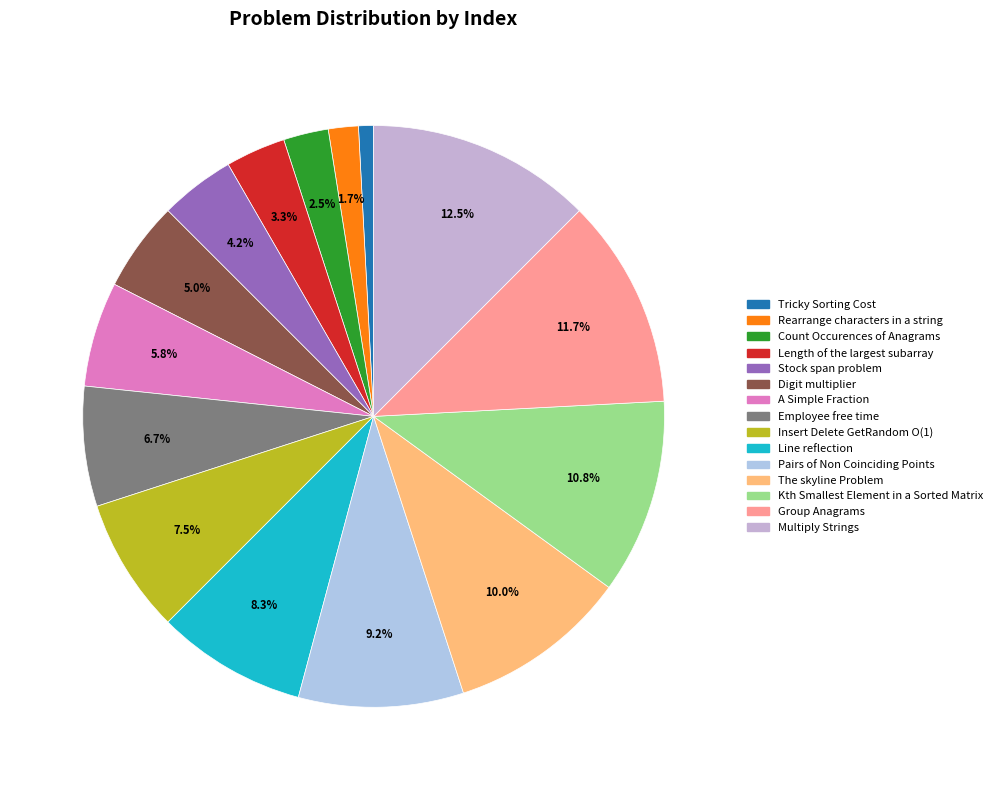

How many segments does this pie chart have?

15